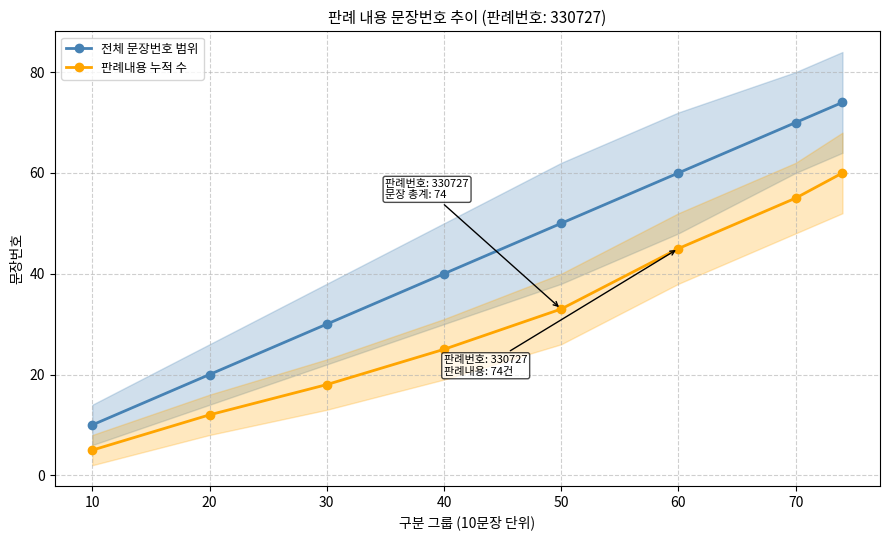

How many data points in 판례내용 누적 수 are above 33?

3